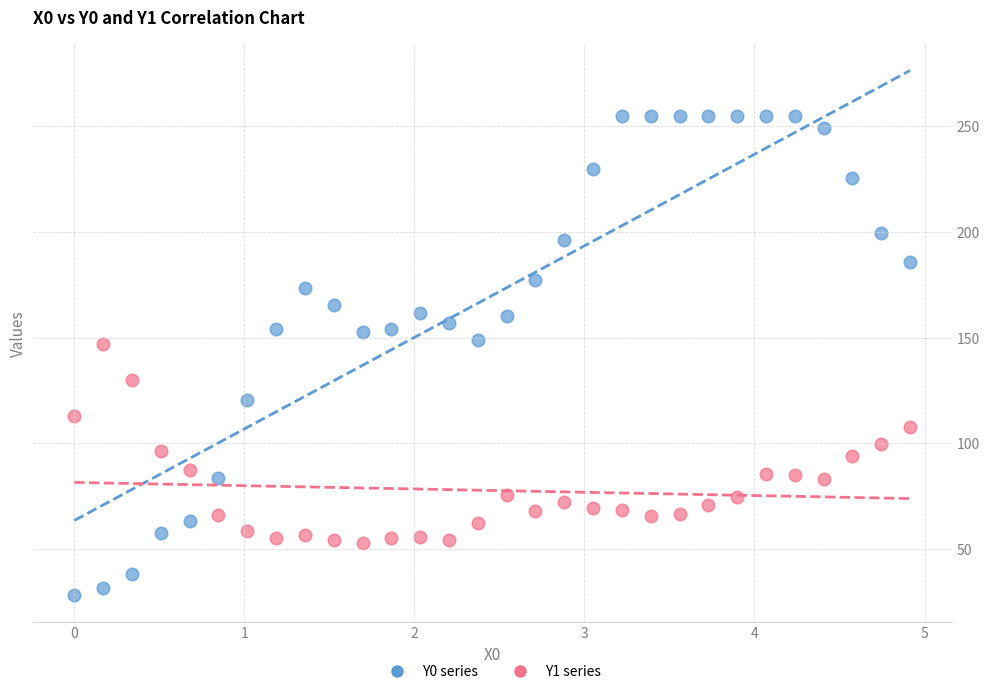

Which series reaches the maximum Y coordinate?

Y0 series